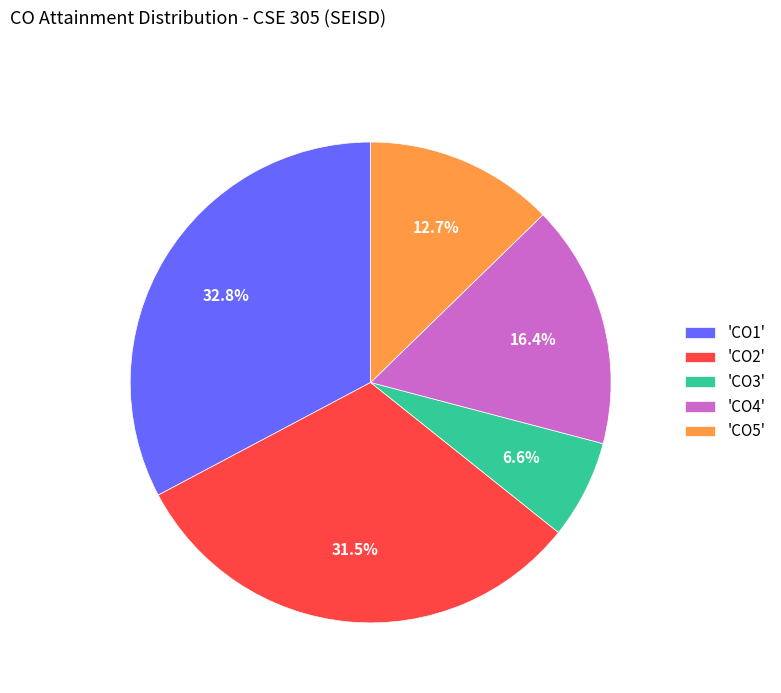

Do 'CO5' and 'CO4' together represent more than half of the pie?

No